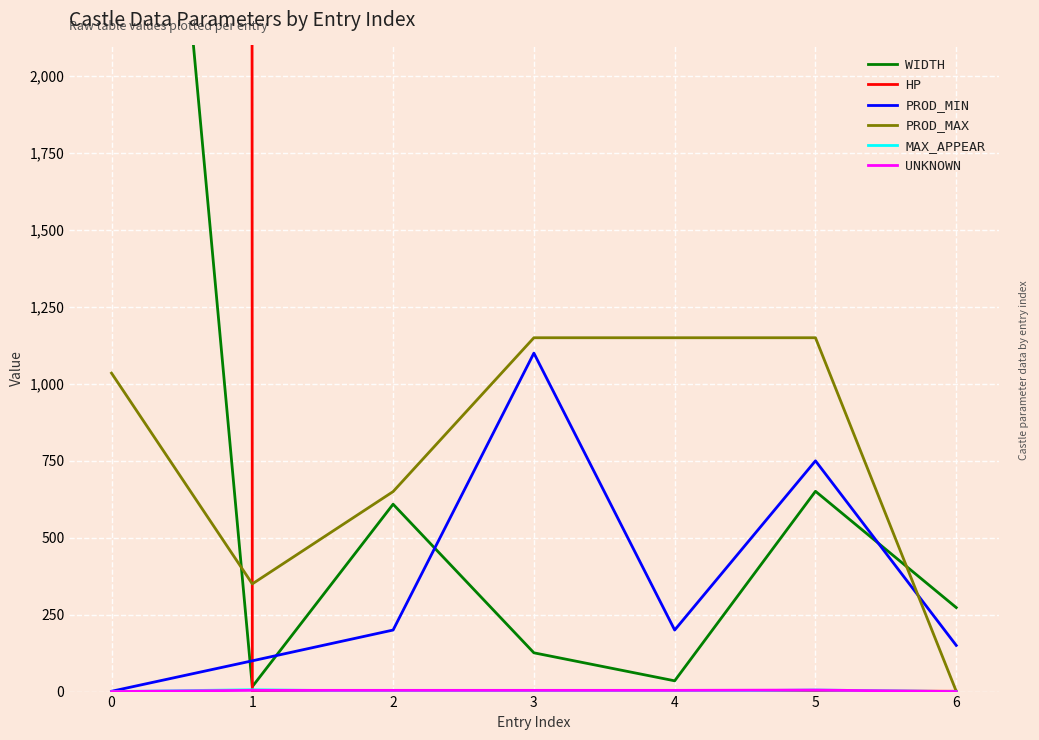

What is the total value across all series at 3?

2383